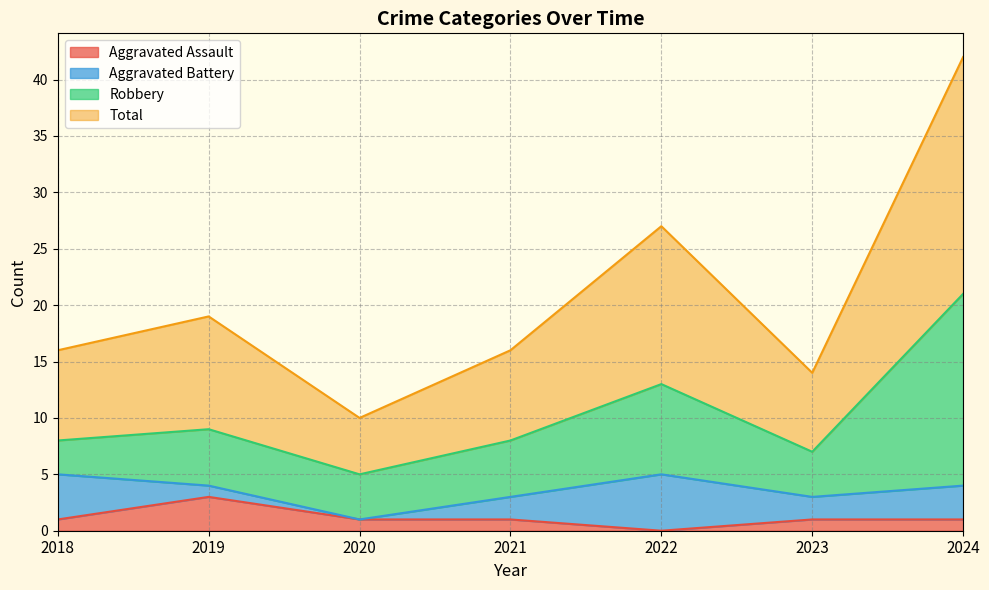

At which label does Aggravated Assault reach its peak?

2019